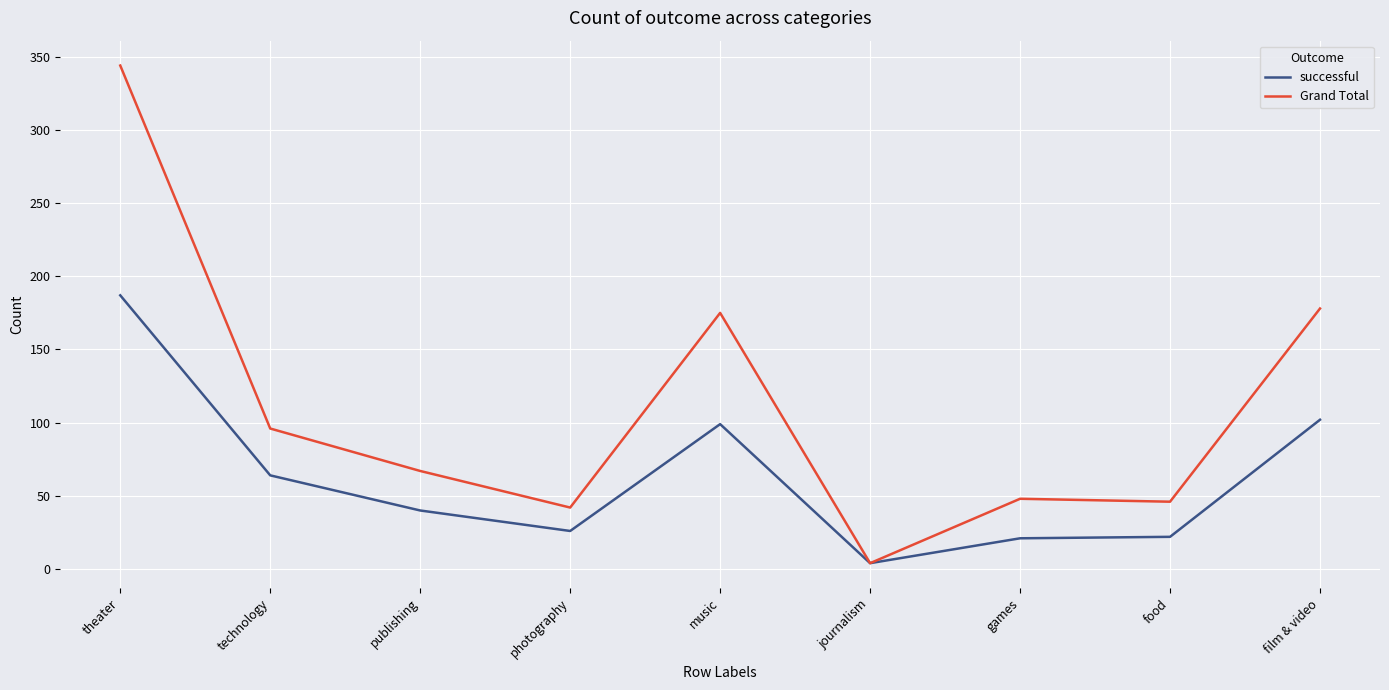

True or false: Grand Total has more than 2 interior local peaks.

False